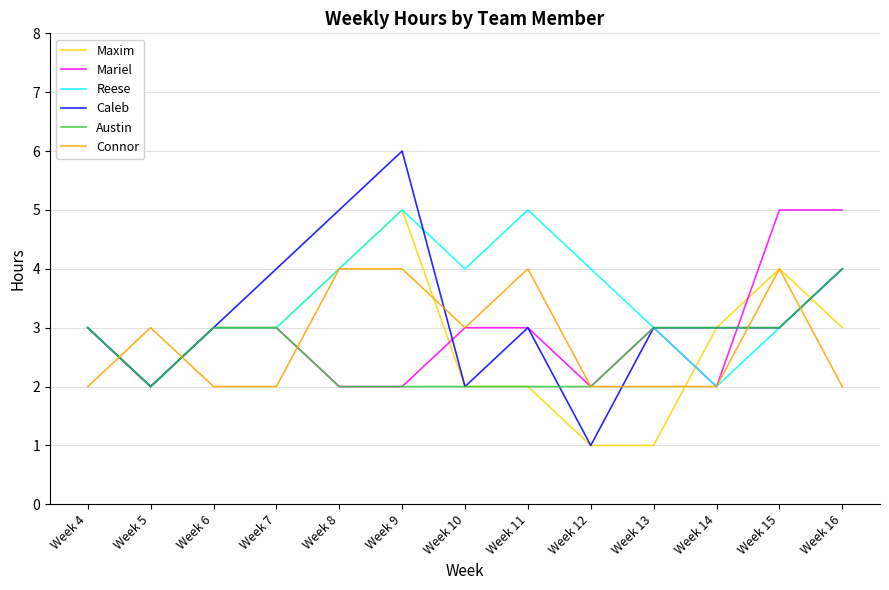

At which category is the sum across all series the highest?

Week 9